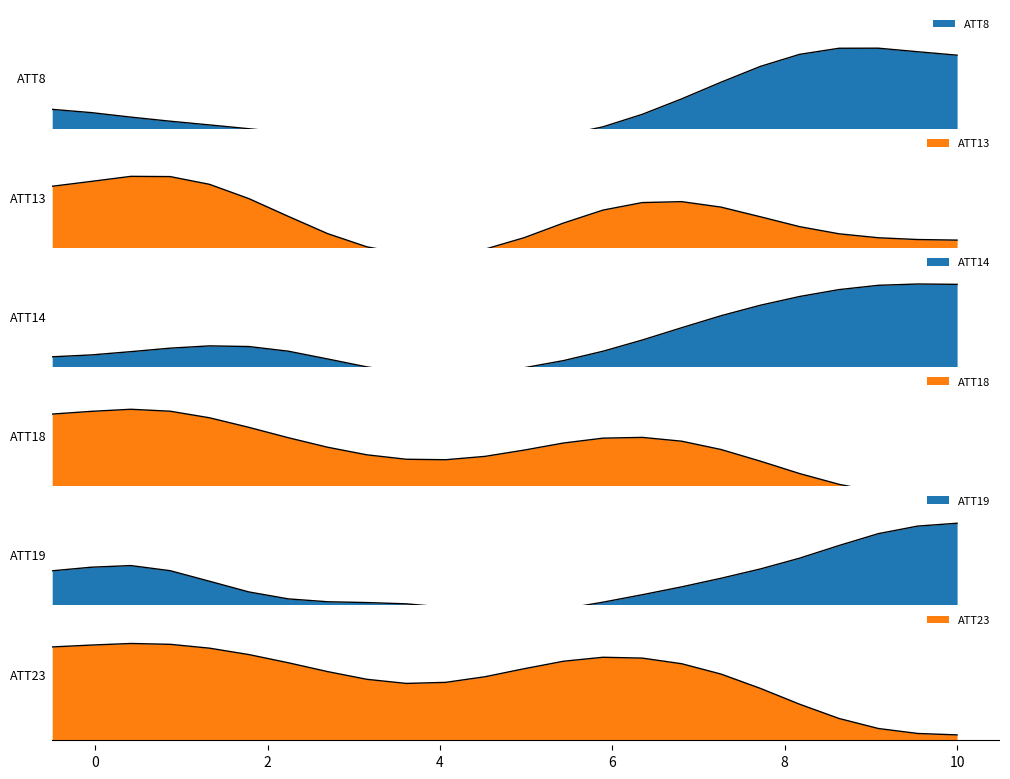

Does the chart display data point markers on the line(s)?

No